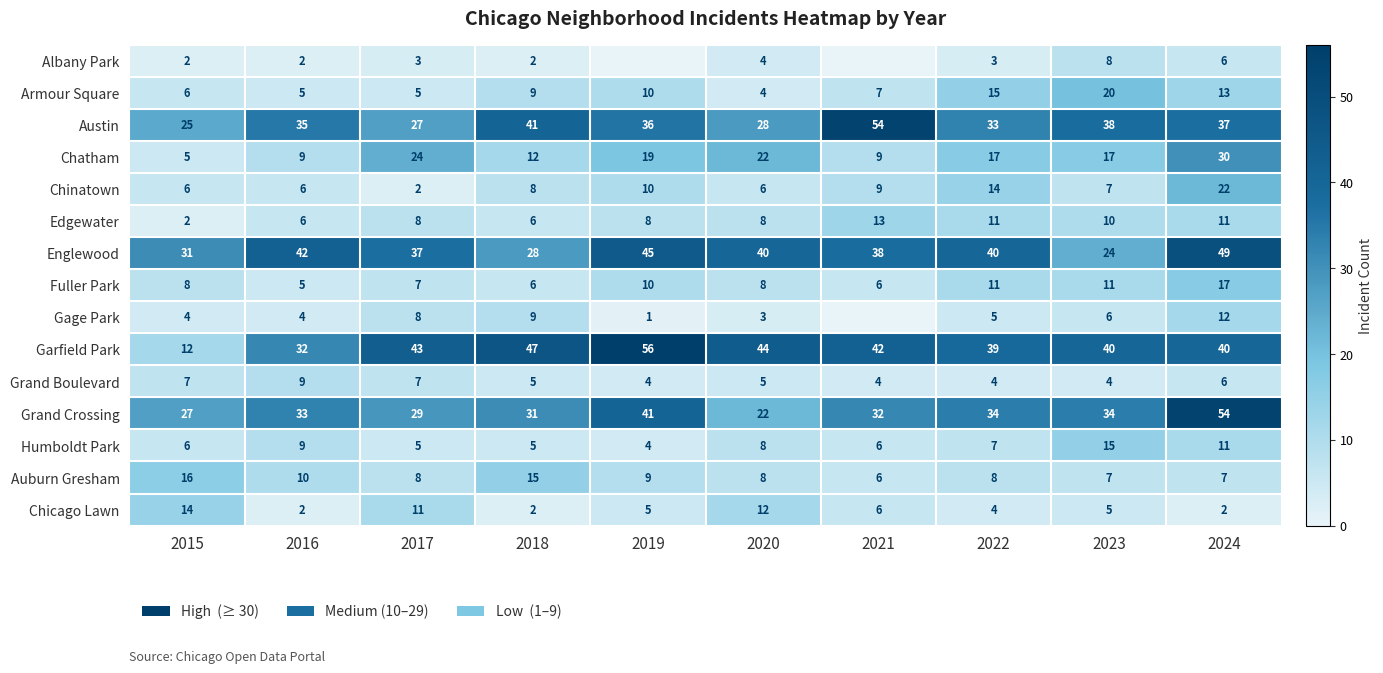

Is it true that Auburn Gresham equals 26 at 2015?

False